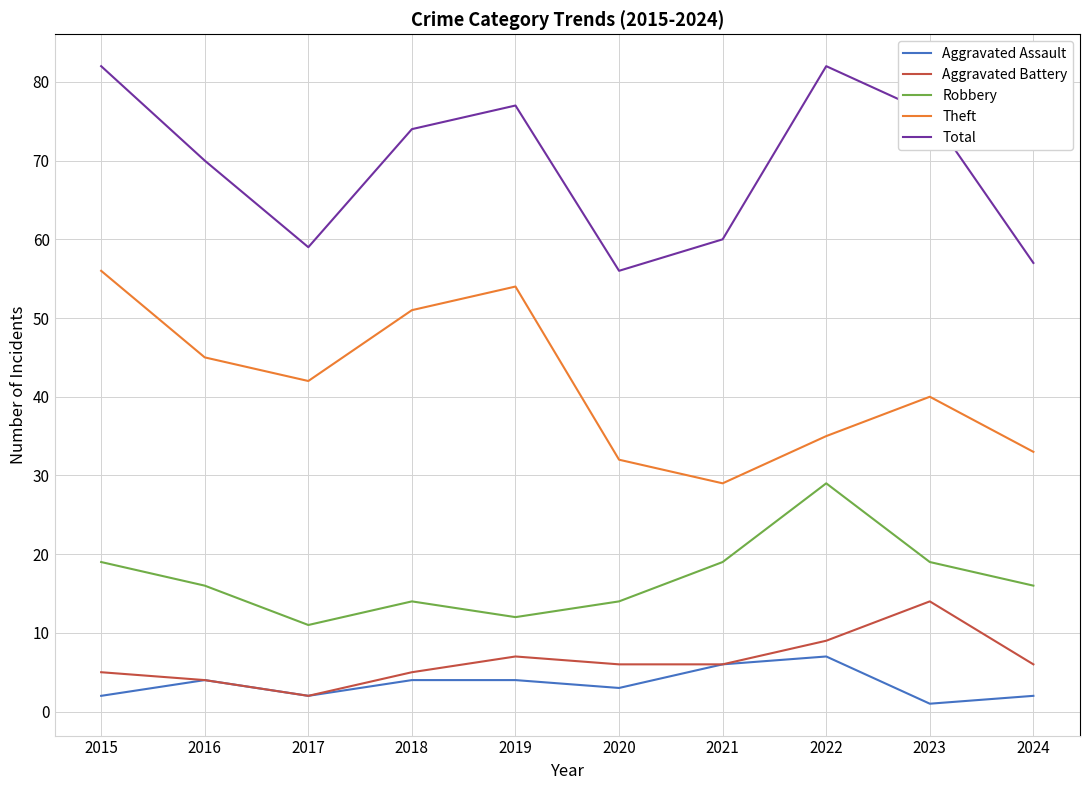

What is the greatest value displayed?

82